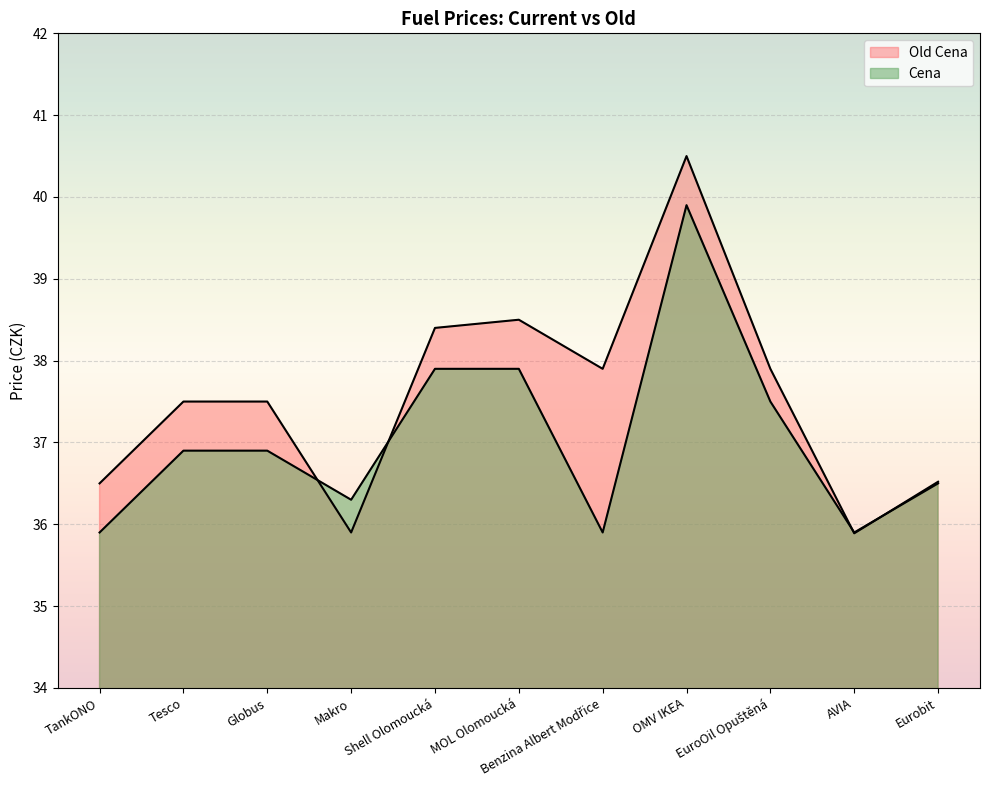

True or false: Old Cena has a value of 36.5 at TankONO.

True